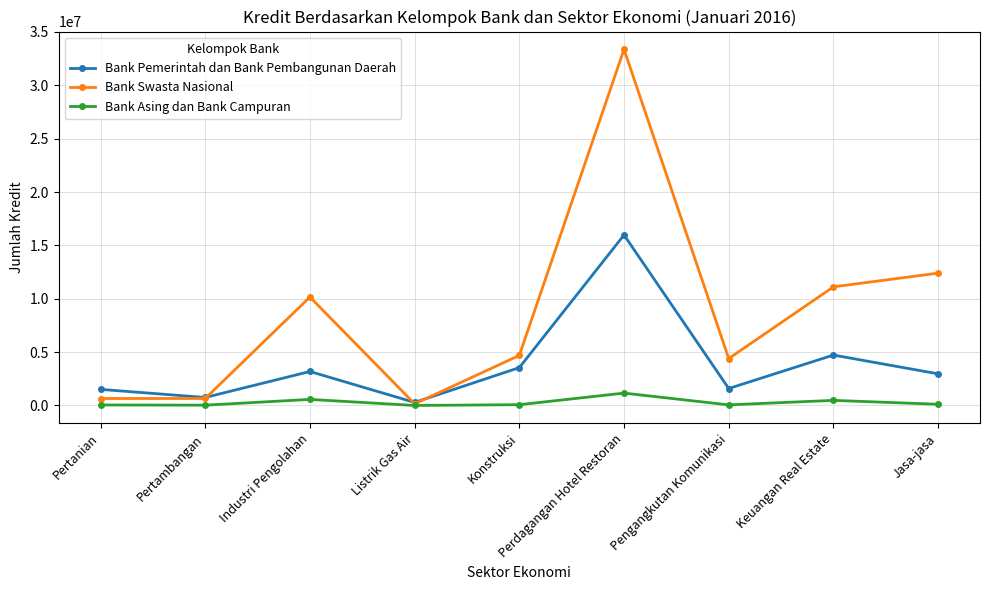

What position from the left is Perdagangan Hotel Restoran?

6